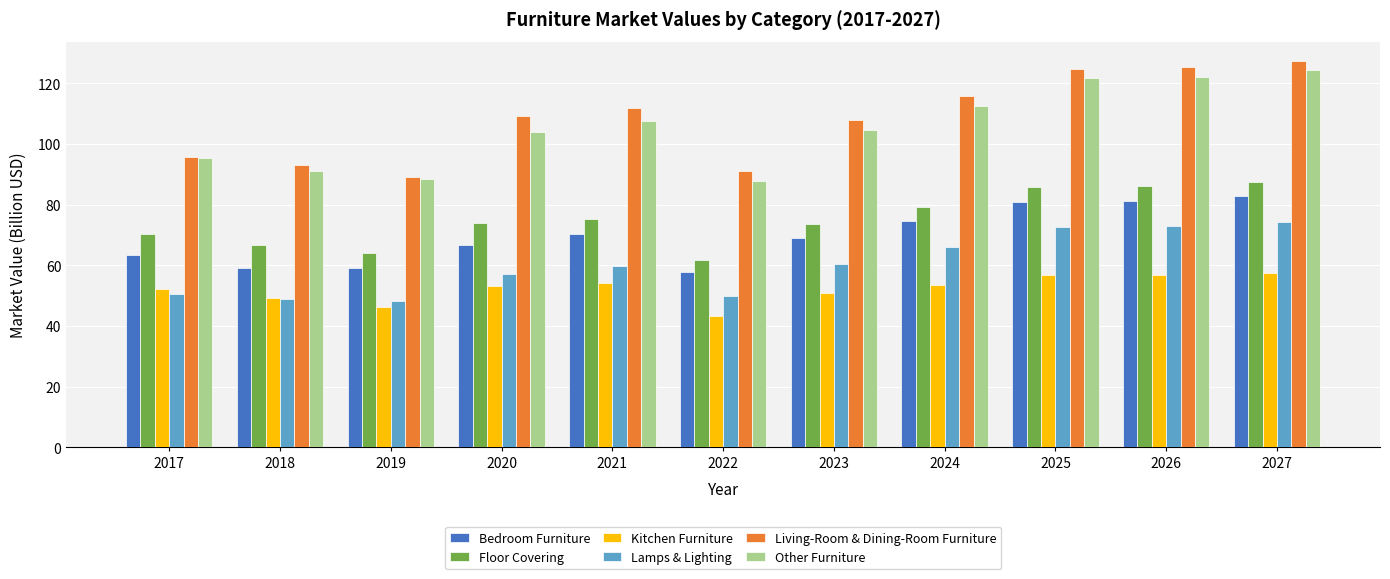

What is the minimum value for Living-Room & Dining-Room Furniture?

89.0